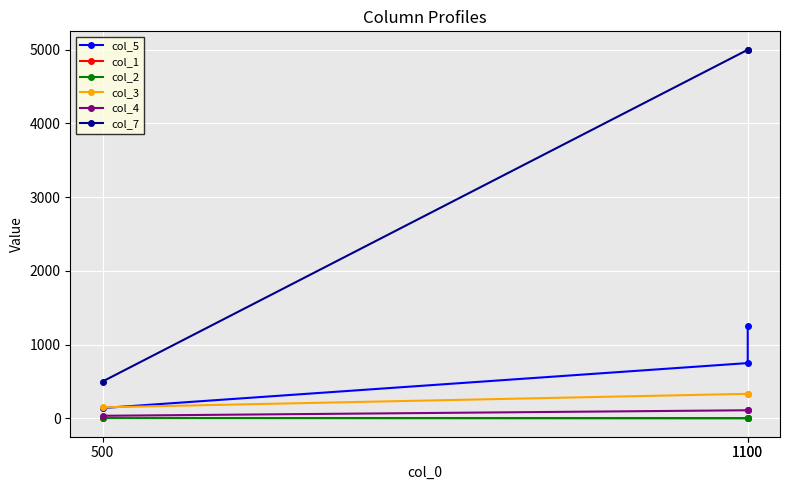

Rank the series by their maximum value, from lowest to highest.

col_1, col_2, col_4, col_3, col_5, col_7